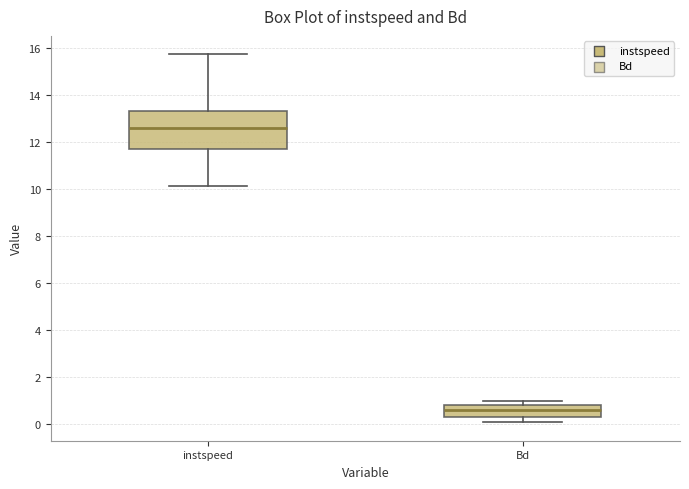

Reading left to right, transcribe this box plot: for each box, give where its median line is, the range the box spans, and where its two whiskers end, as read against the y-axis. The values are not printed on the chart, so give them approximately, as read against the axis.

instspeed: median 12.6, box 11.6 to 13.4, whiskers 10.2 to 15.8
Bd: median 0.6, box 0.4 to 0.8, whiskers 0.0 to 1.0